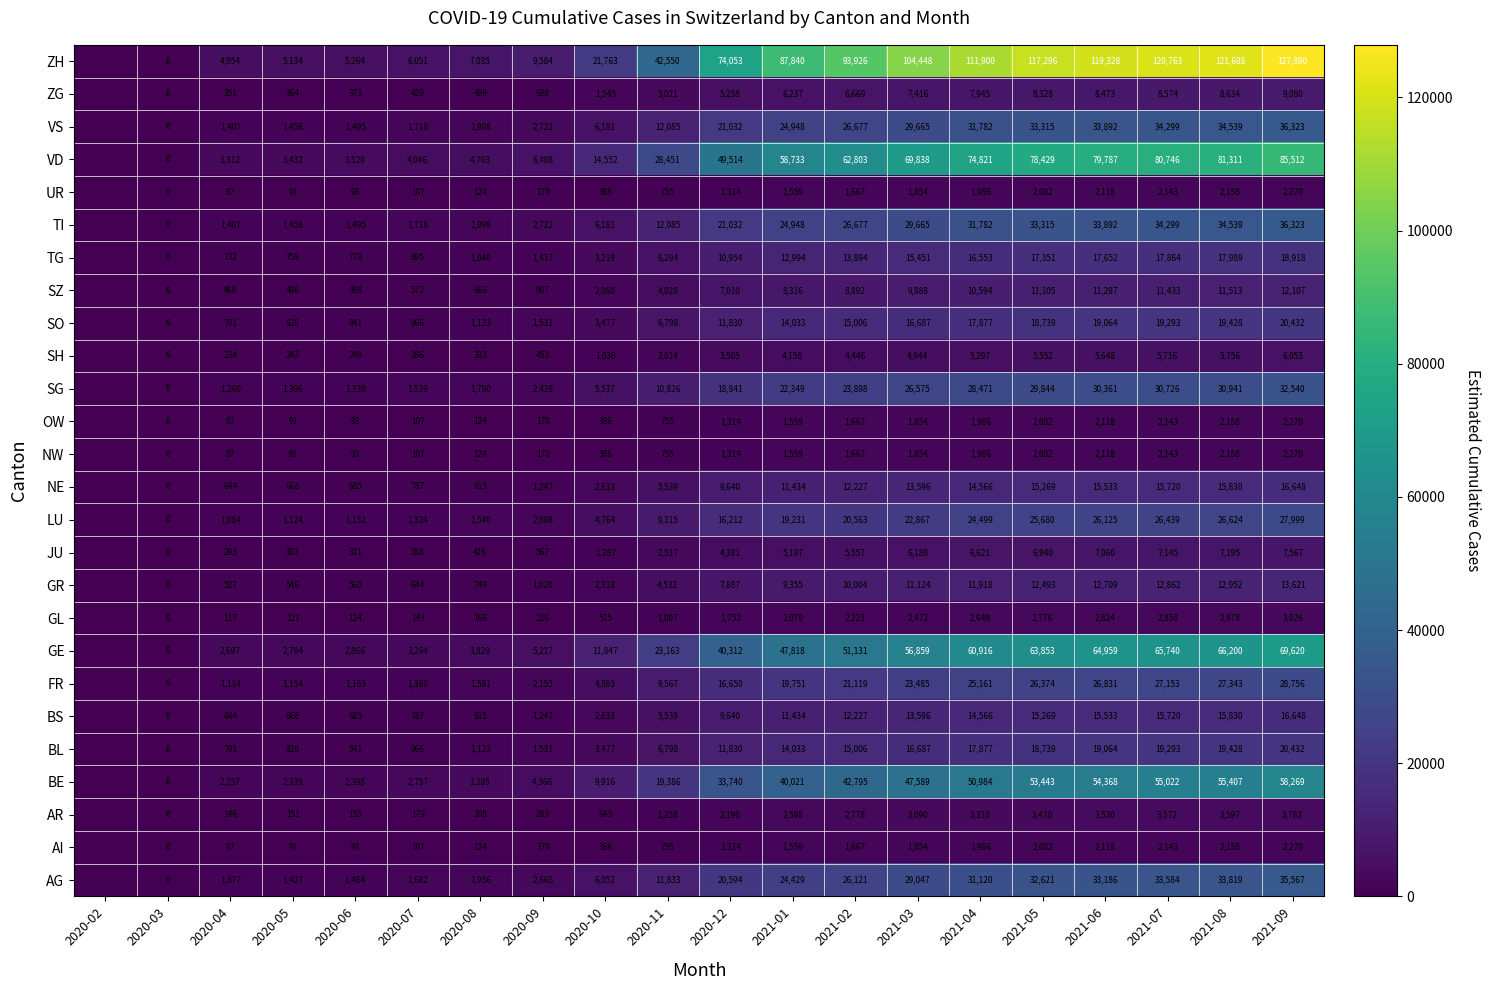

True or false: SZ has a value of 10094.1 at 2020-12.

False